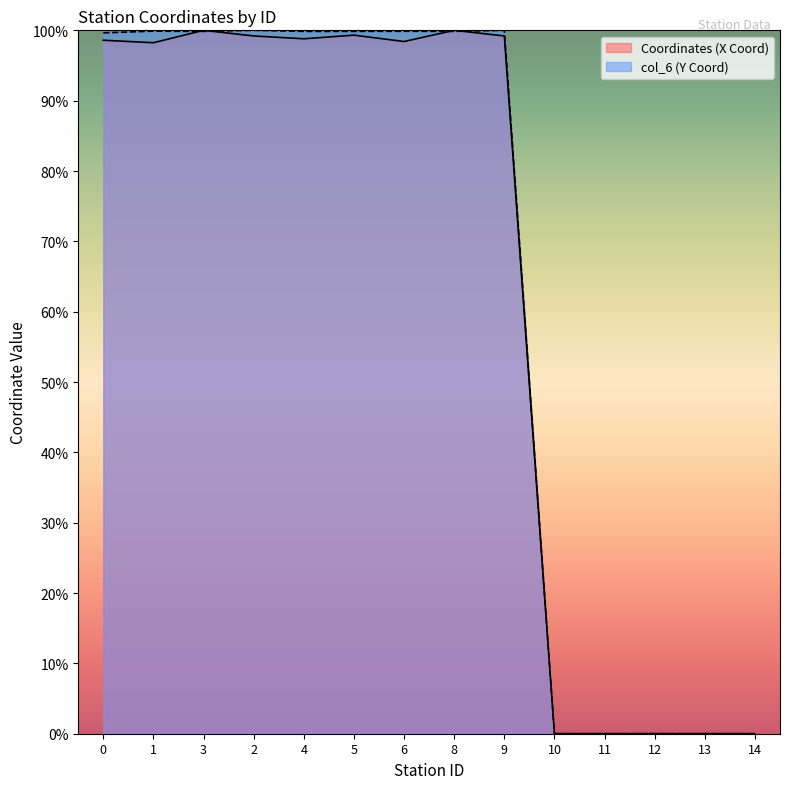

What is the label of the 2nd point from the right?

13